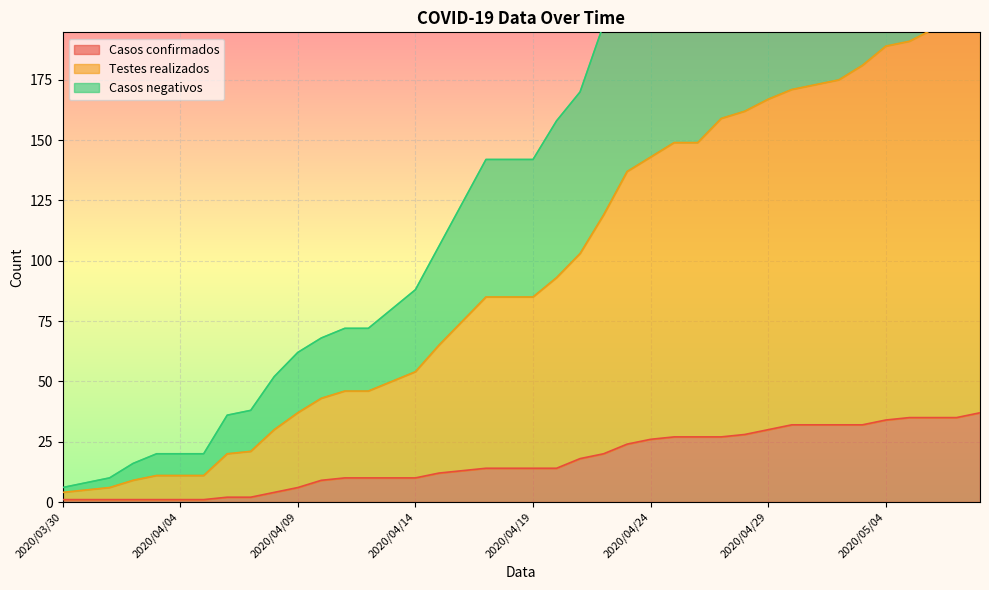

True or false: Casos confirmados and Testes realizados cross at least once.

False